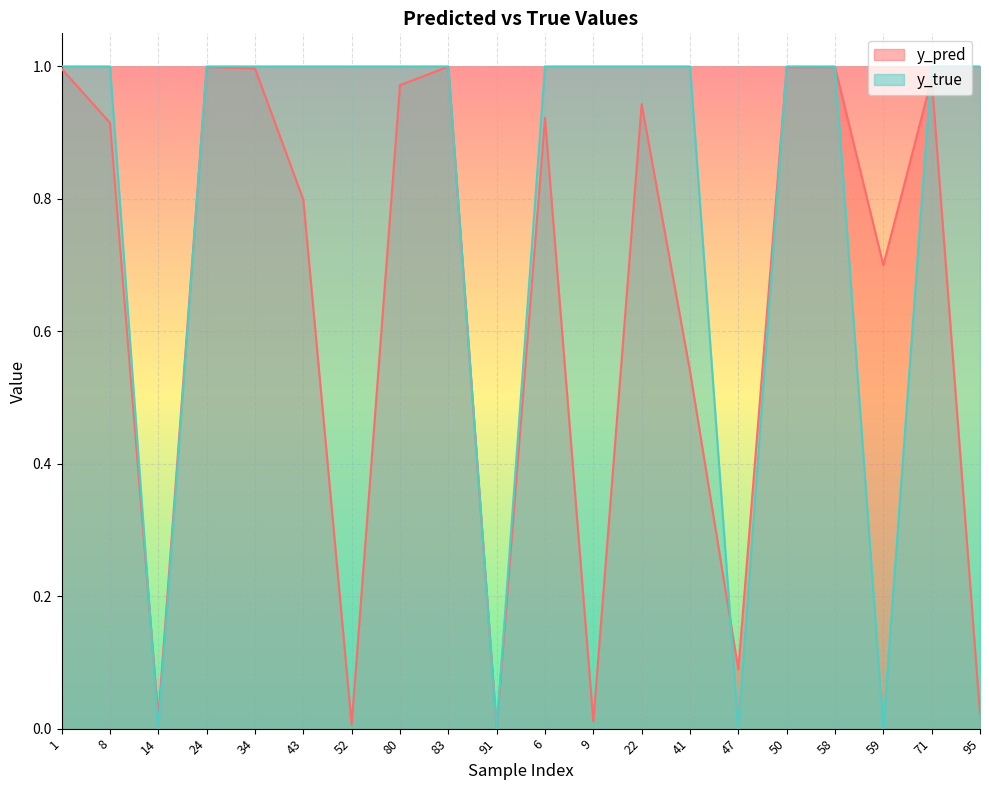

Does the chart display data point markers on the line(s)?

No